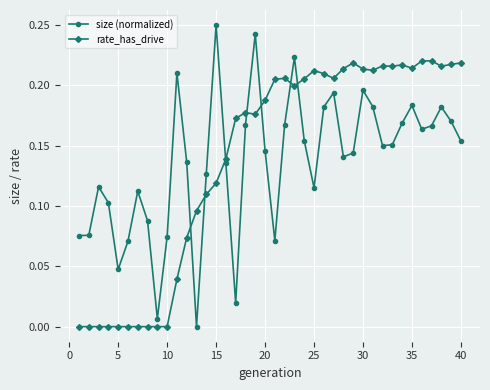

Rank the series by their maximum value, from highest to lowest.

size (normalized), rate_has_drive